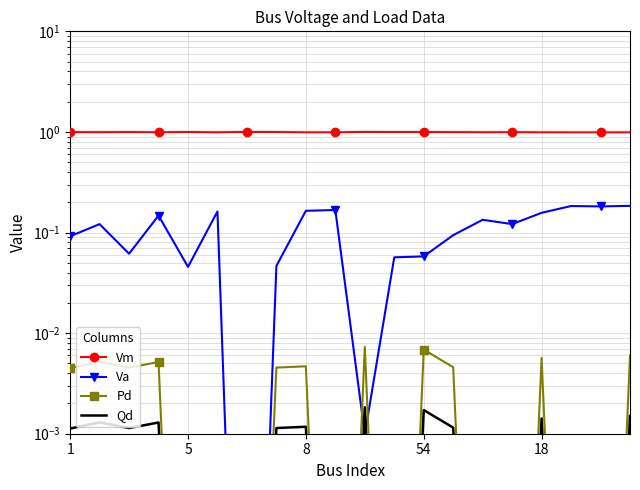

At which category is the sum across all series the highest?

19